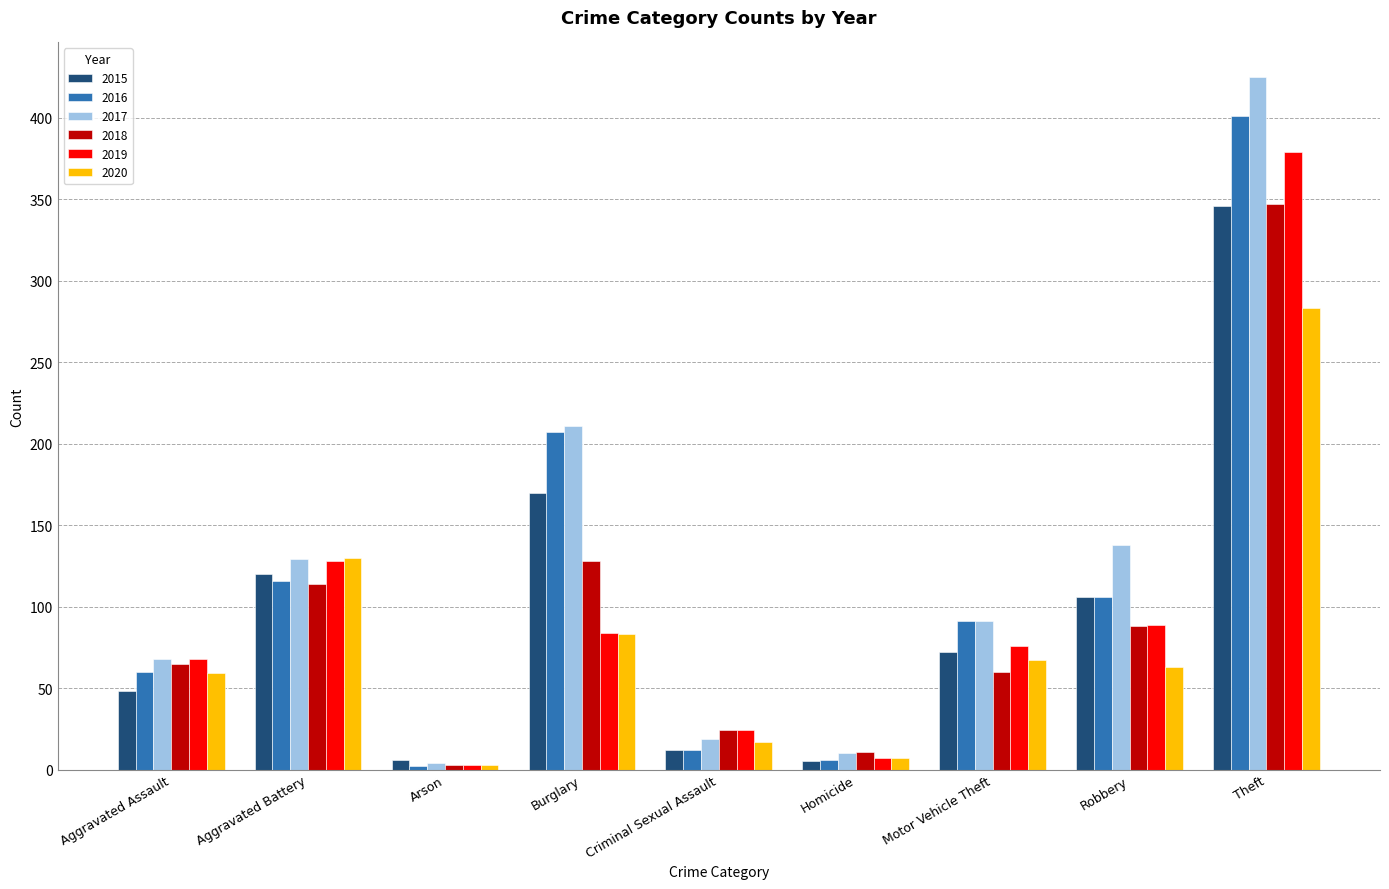

Does the chart contain stacked bars?

No